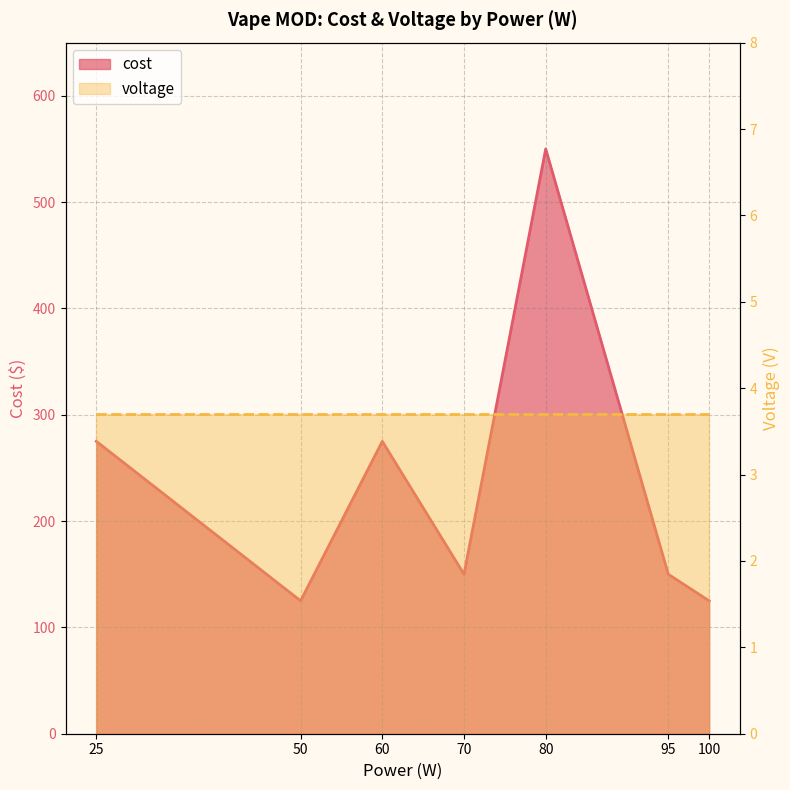

What is the smallest value displayed?

125